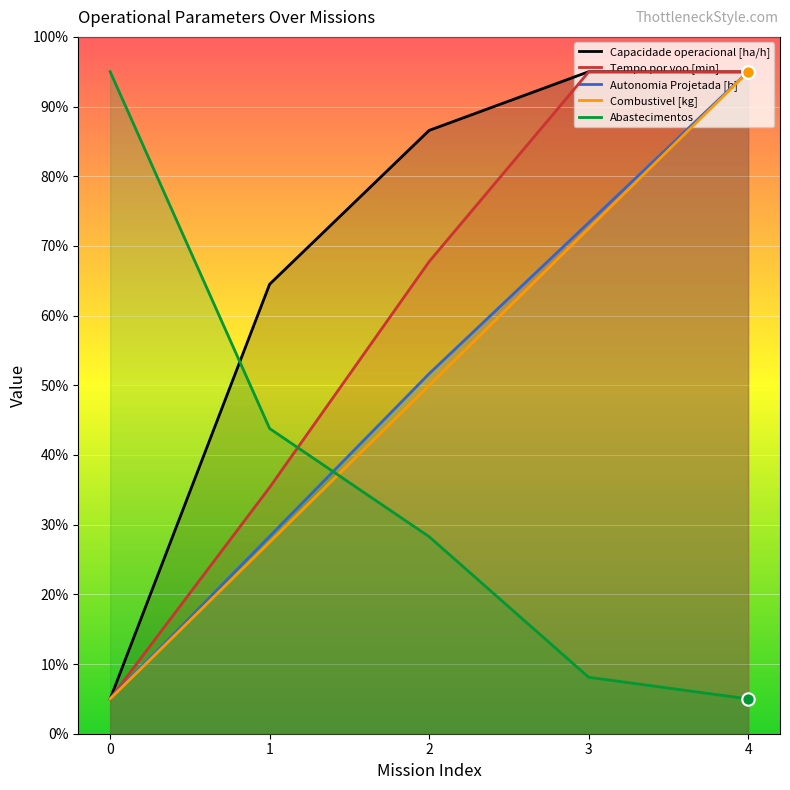

At how many categories does at least one series exceed 81?

4